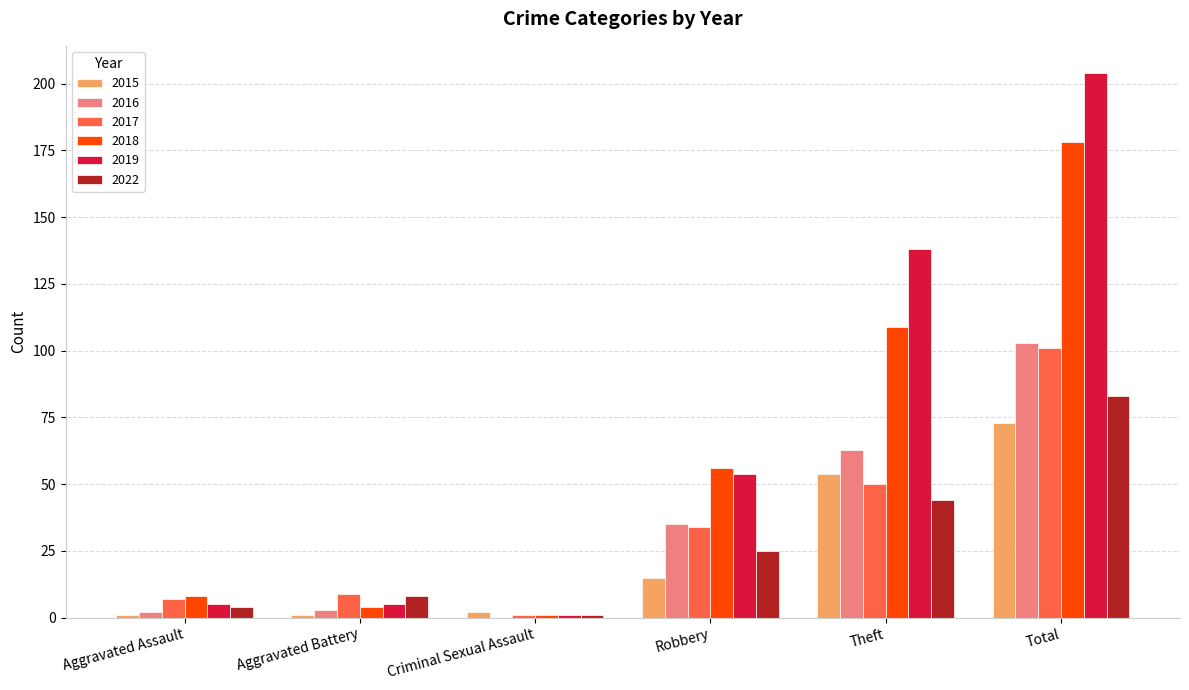

What is the sum of all 2018 values?

356